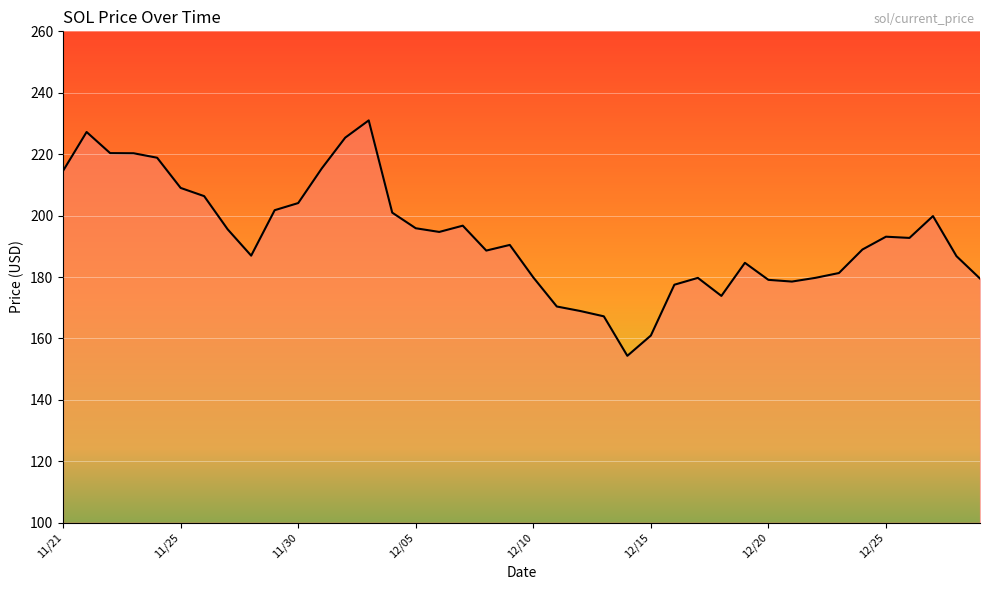

What is the difference between the maximum and minimum values?

76.7